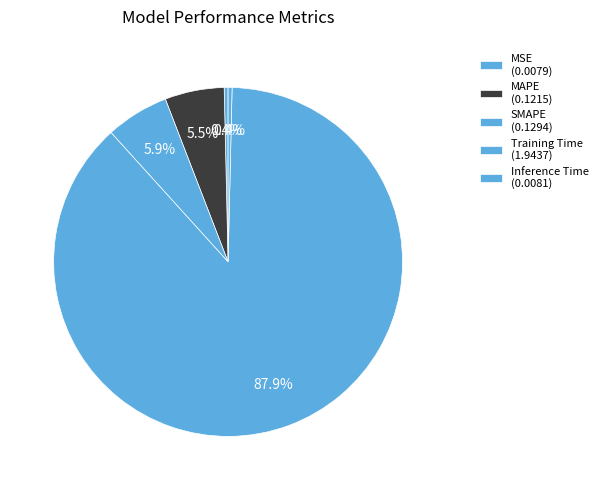

Is there a majority slice in this chart?

Yes